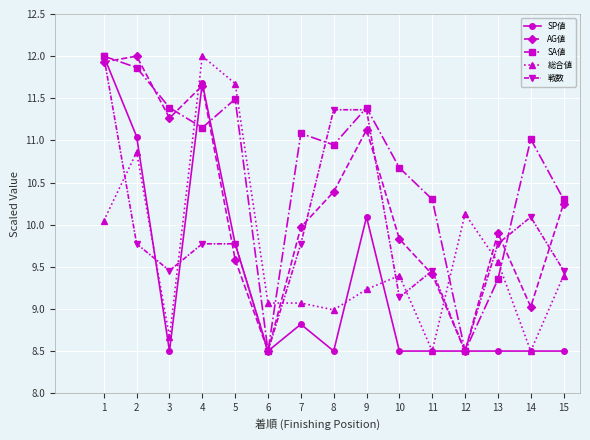

How many interior local valleys does the AG値 series have?

4